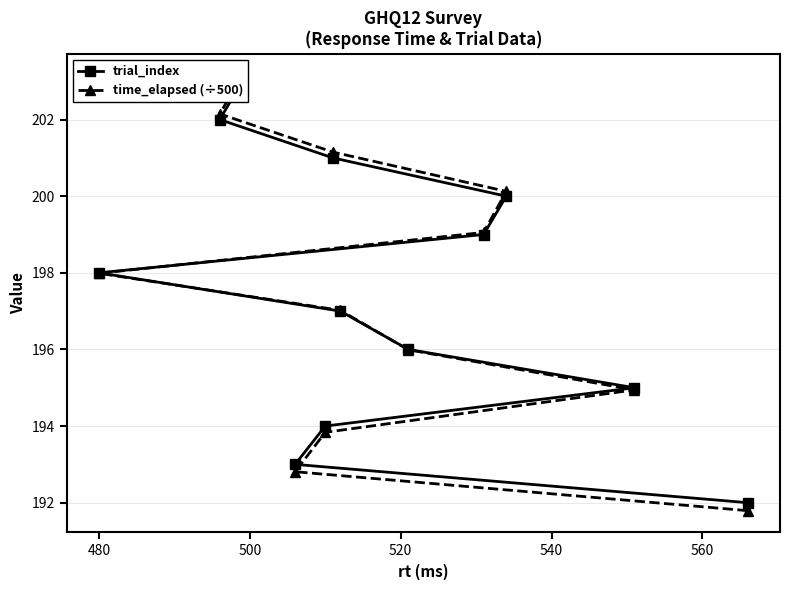

True or false: trial_index has more than 2 interior local peaks.

False